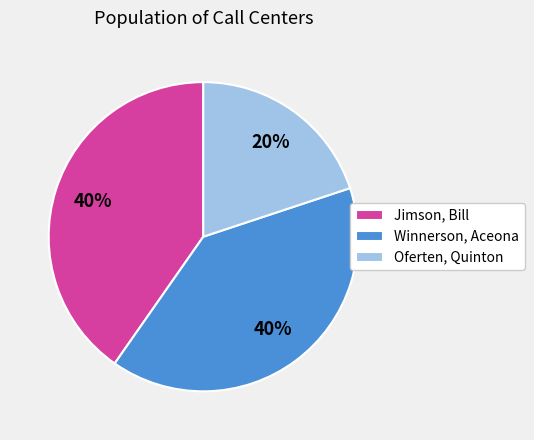

To the nearest percent, what portion does Winnerson, Aceona represent?

40%